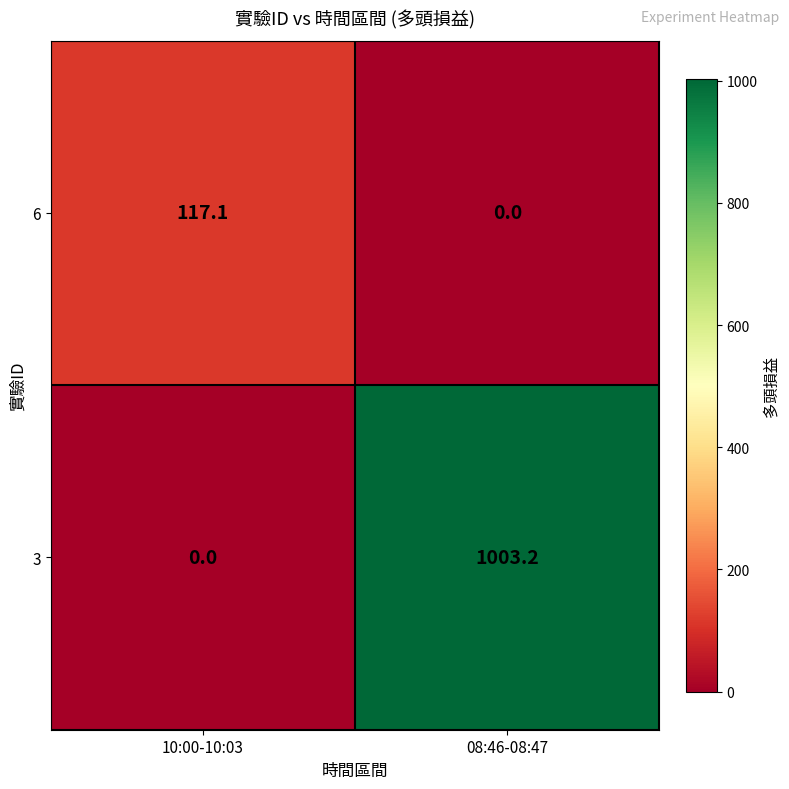

How many distinct data groups are displayed?

2